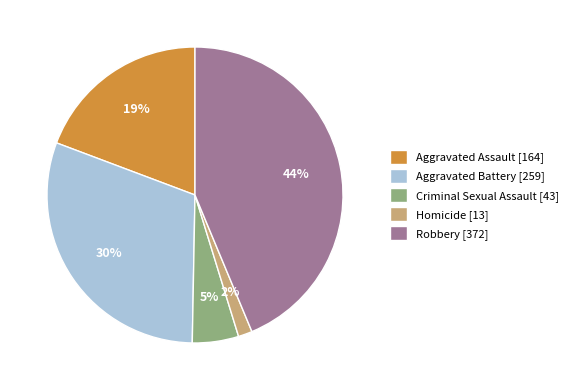

Is there a majority slice in this chart?

No